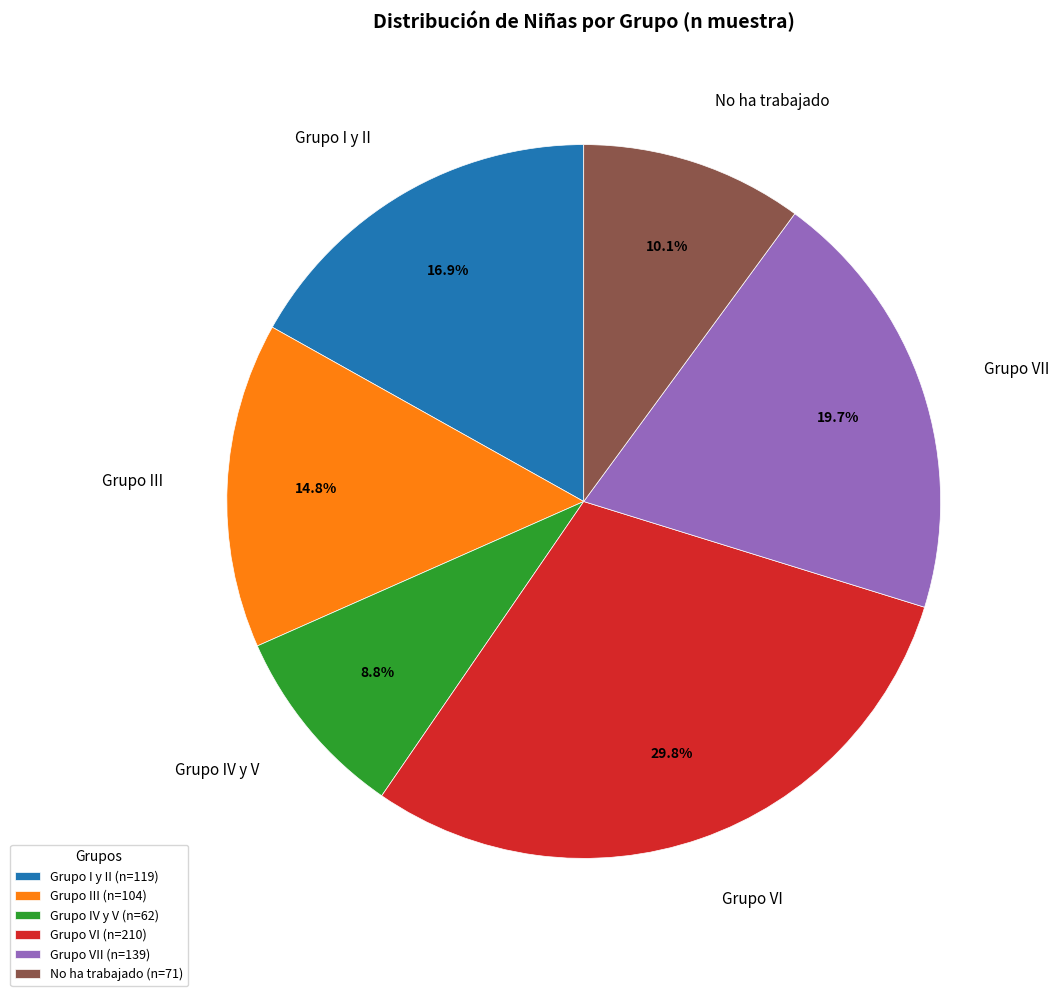

Between Grupo IV y V and No ha trabajado, which is larger?

No ha trabajado